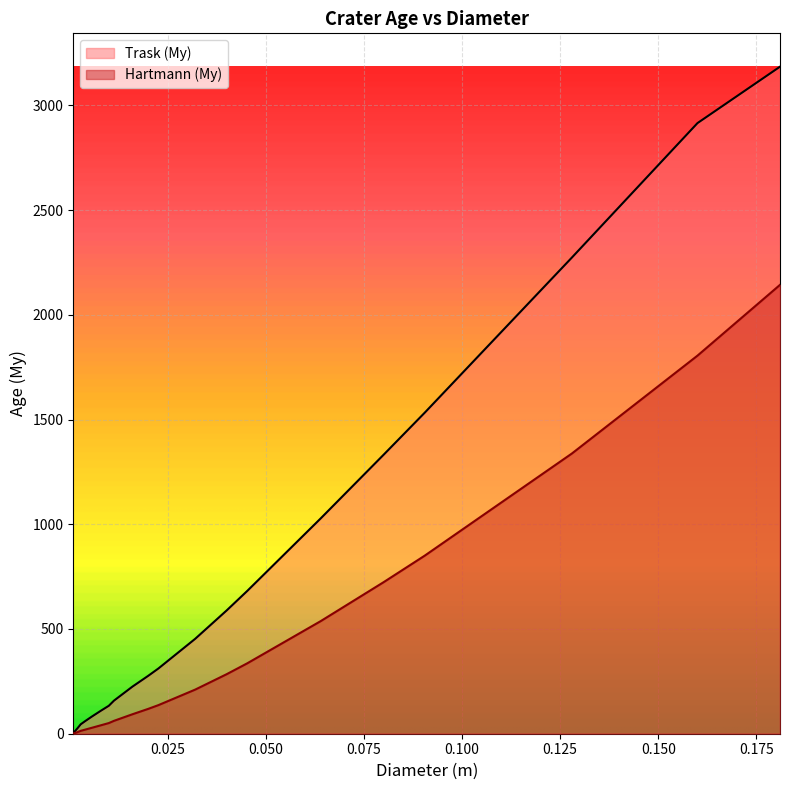

True or false: Trask (My) and Hartmann (My) intersect in this chart.

False